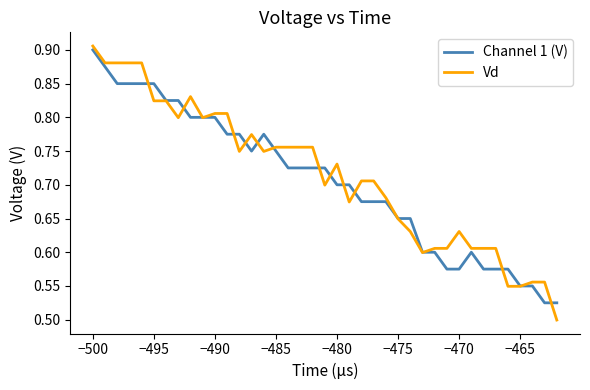

Which series has the widest spread of values?

Vd